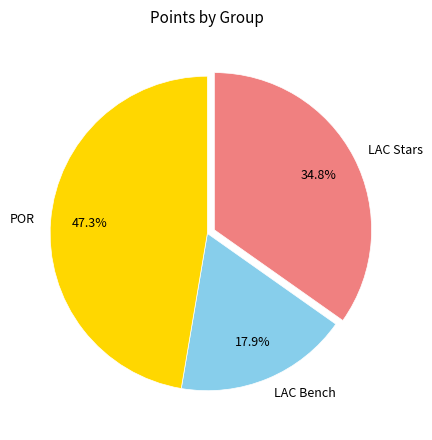

Is there any slice that represents more than half of the pie?

No